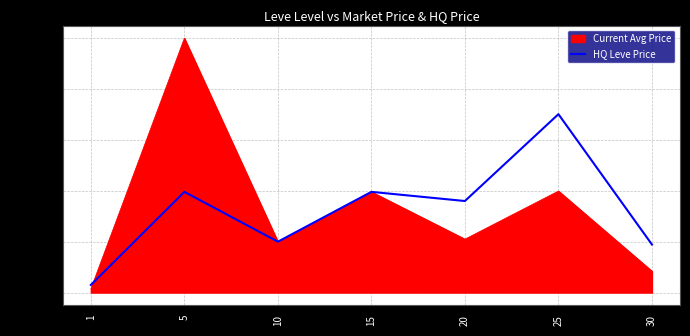

Which series changed the most between 1 and 15?

Current Avg Price